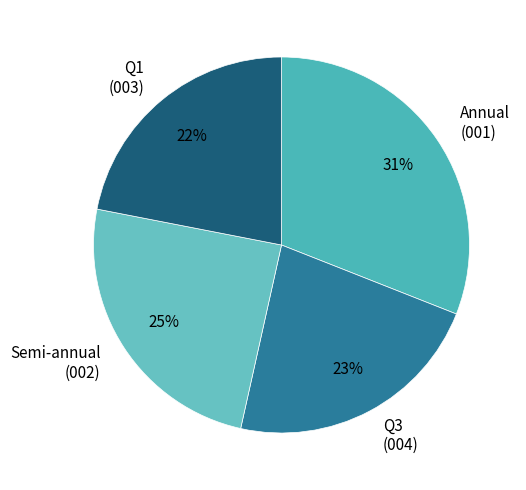

Is there a majority slice in this chart?

No